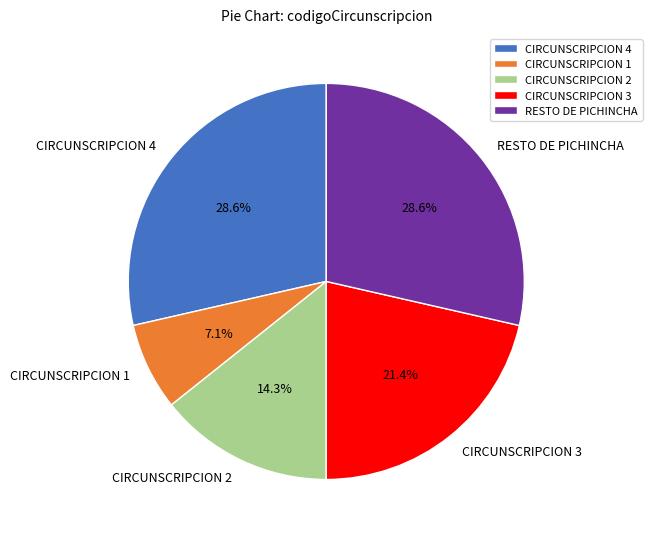

To the nearest percent, what percentage of the pie is CIRCUNSCRIPCION 1?

7%